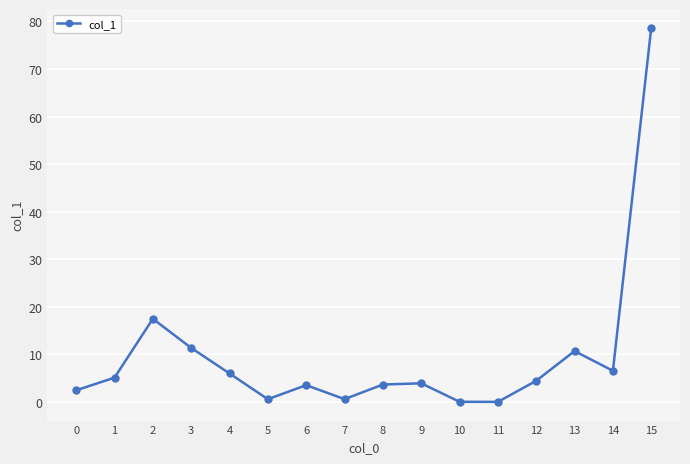

The chart shows a value of 0.0 at 11. True or false?

True